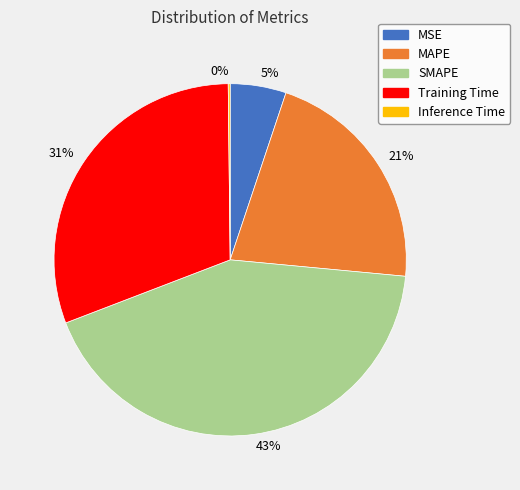

Is there a majority slice in this chart?

No